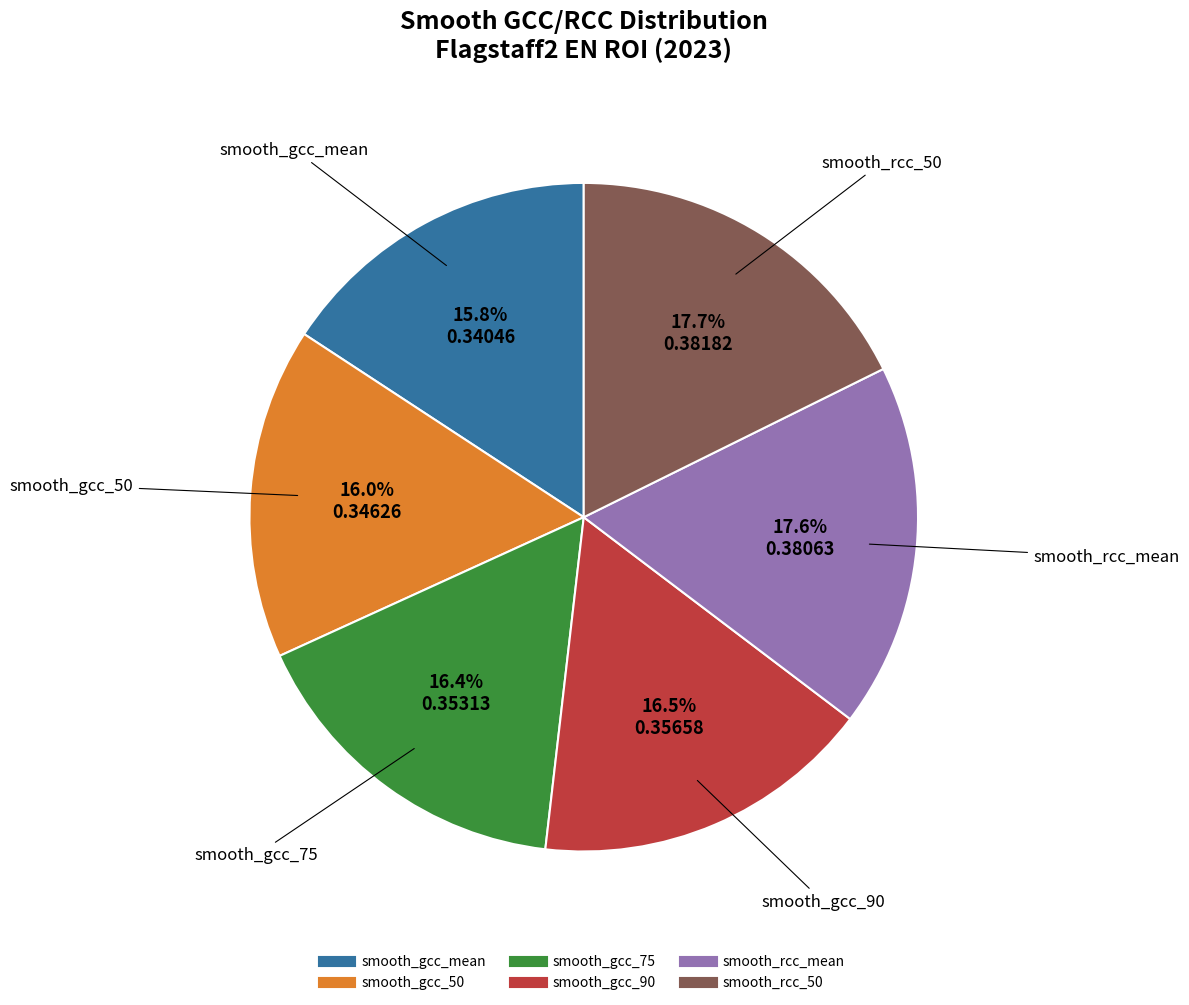

Does any single category account for the majority?

No